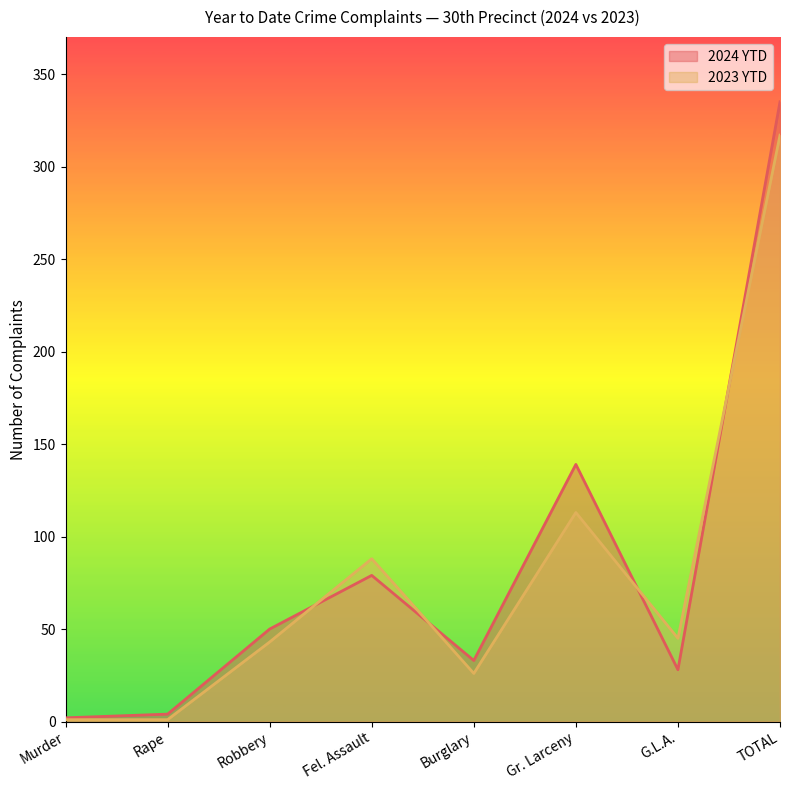

Between Fel. Assault and G.L.A., which series saw the biggest shift?

2024 YTD